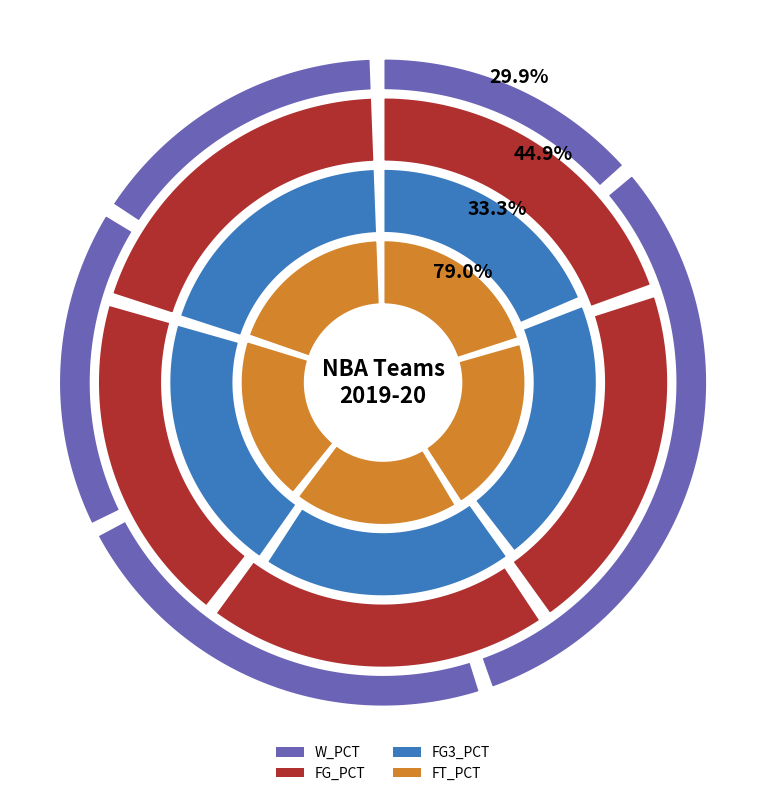

To the nearest percent, what portion does Chicago Bulls represent?

20%